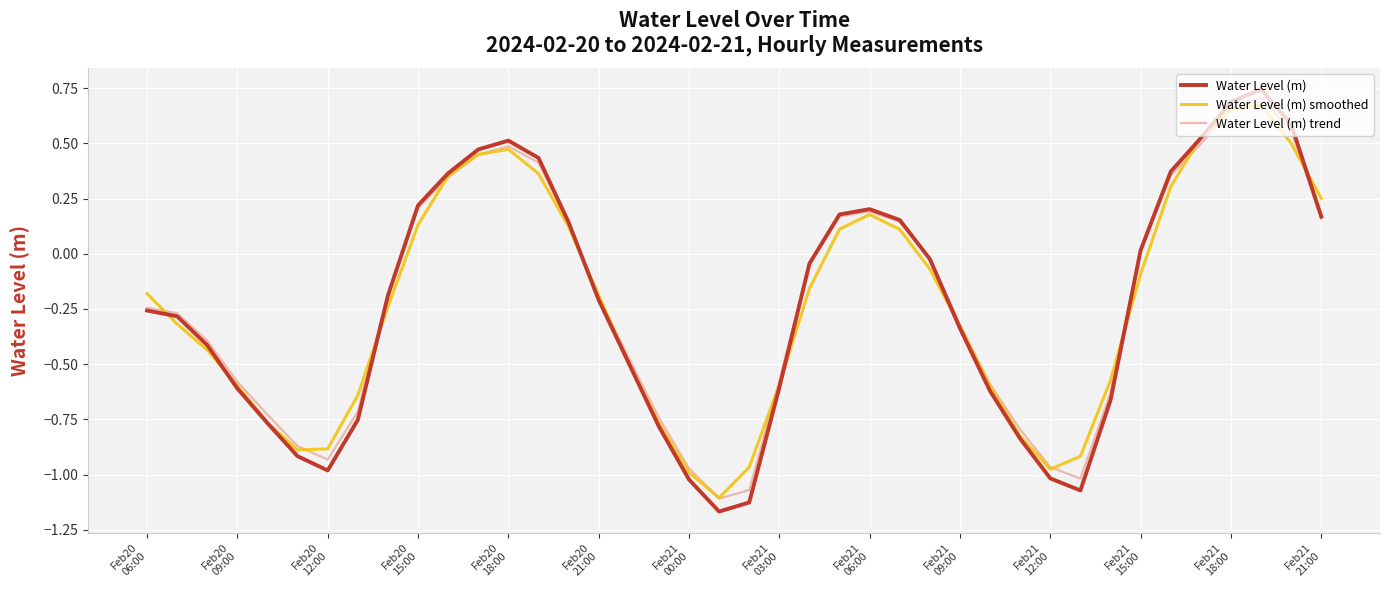

Which series has the widest spread of values?

Water Level (m)